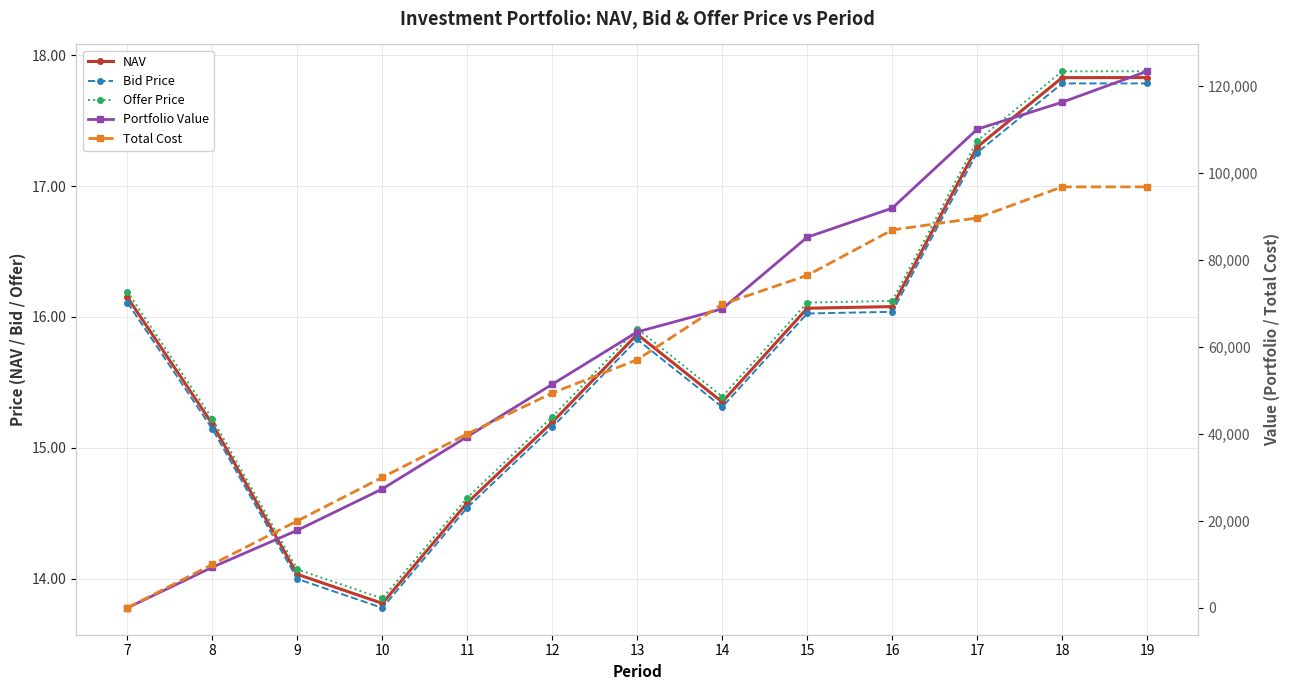

Is it true that Total Cost equals 52493.2 at 7?

False